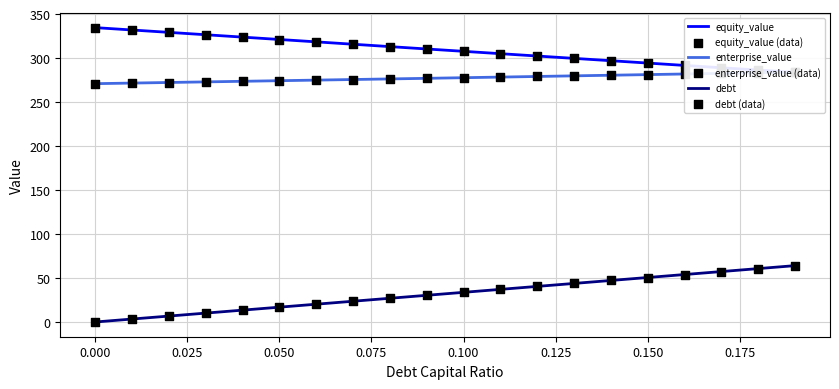

Which series has the largest total across all categories?

equity_value